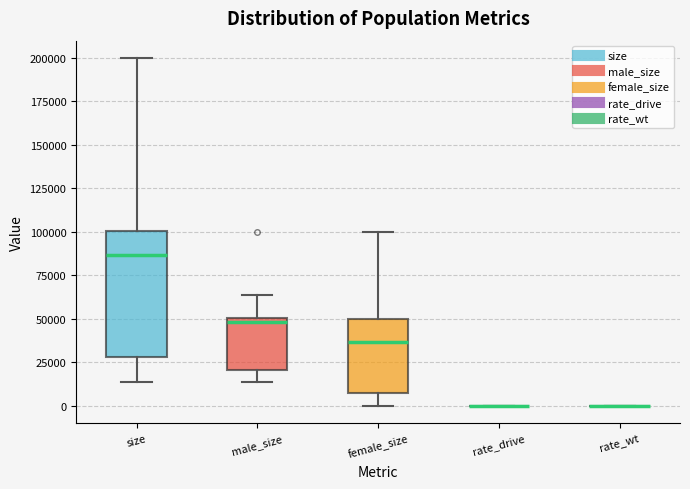

Where is the upper edge of the box for size on the y-axis? The values are not printed on the chart, so give them approximately, as read against the axis.

100000